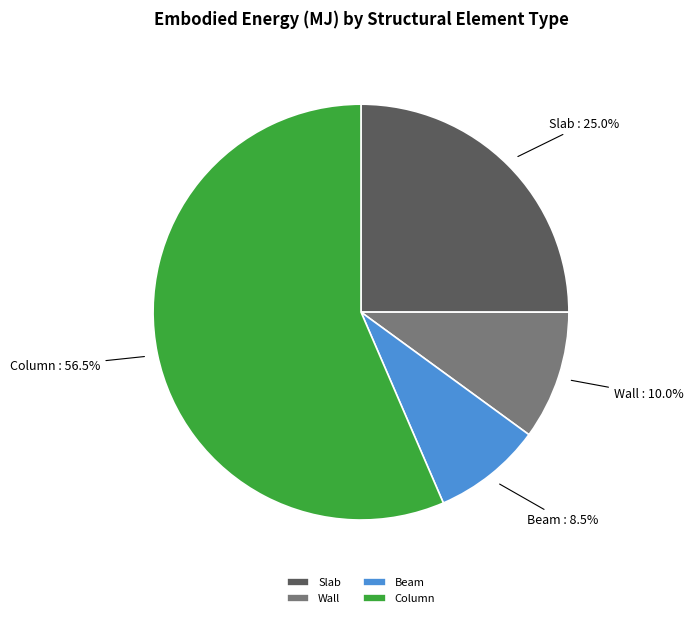

Between Slab and Wall, which is larger?

Slab